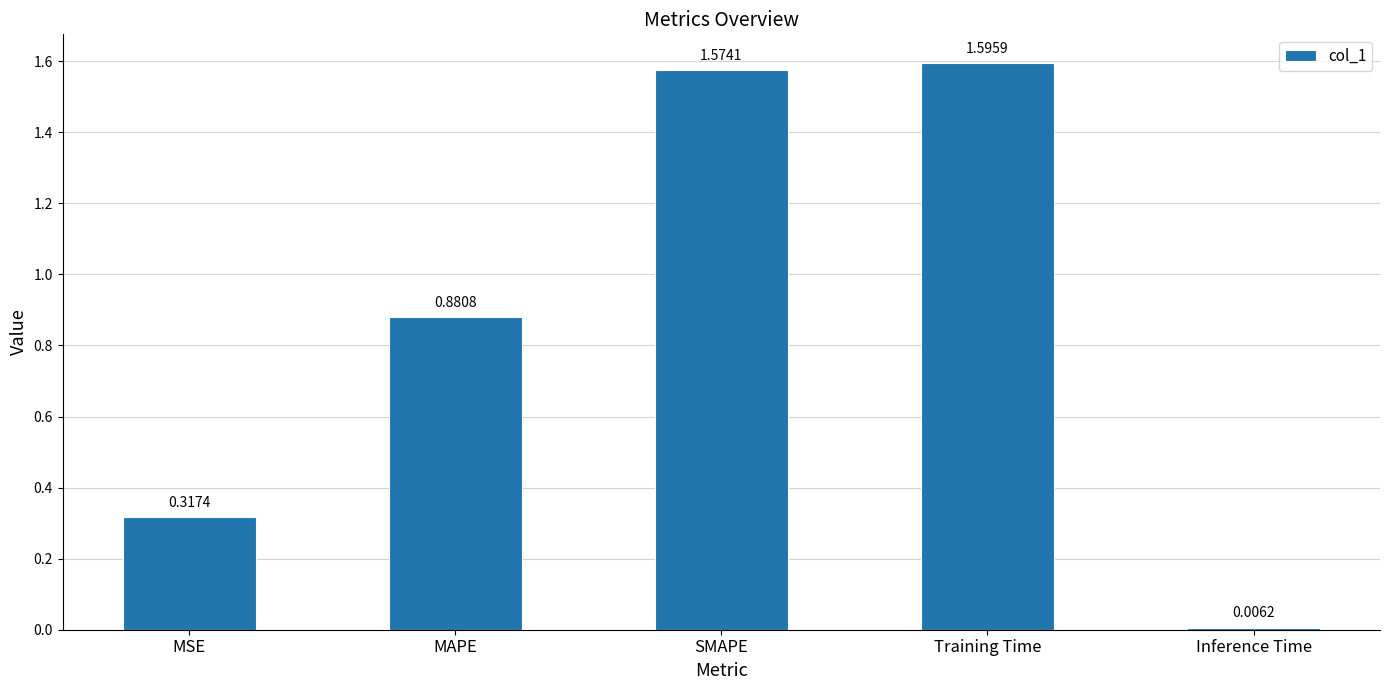

Which category has the highest value across all series?

Training Time